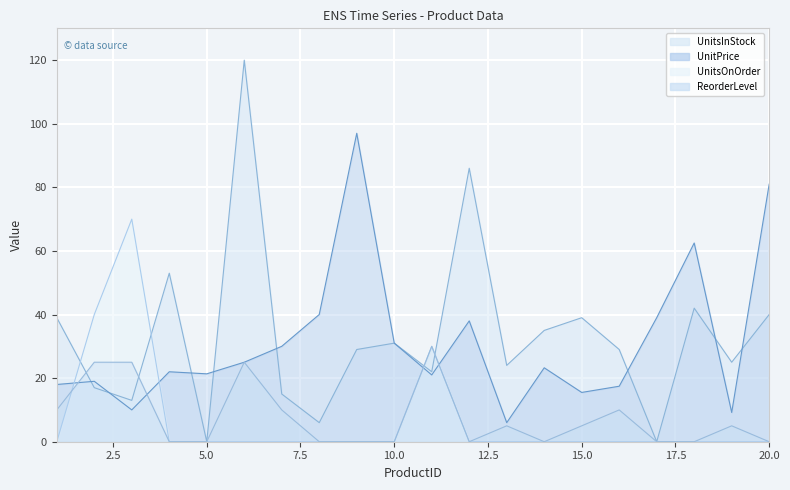

Where is the first local minimum for ReorderLevel?

12